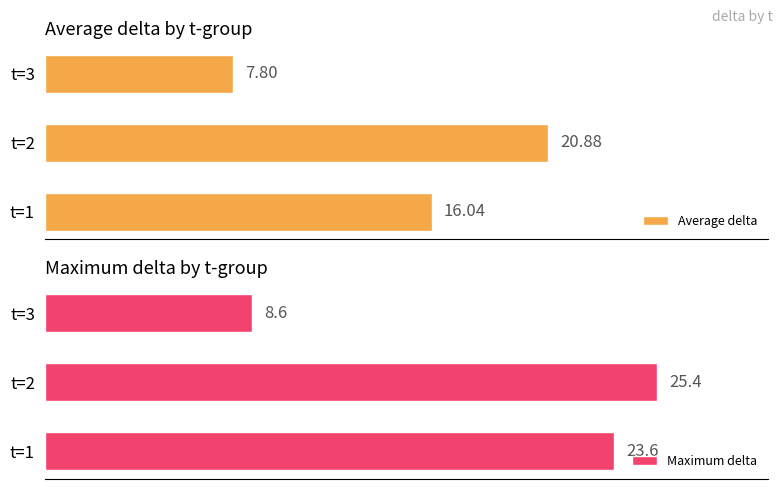

Which category has the lowest value in the Maximum delta series?

t=3